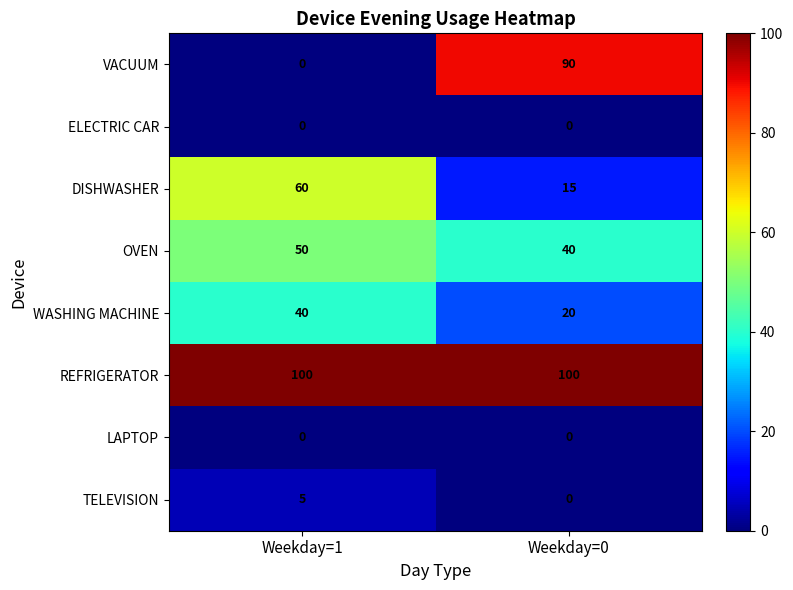

Between Weekday=1 and Weekday=0, which series saw the biggest shift?

VACUUM